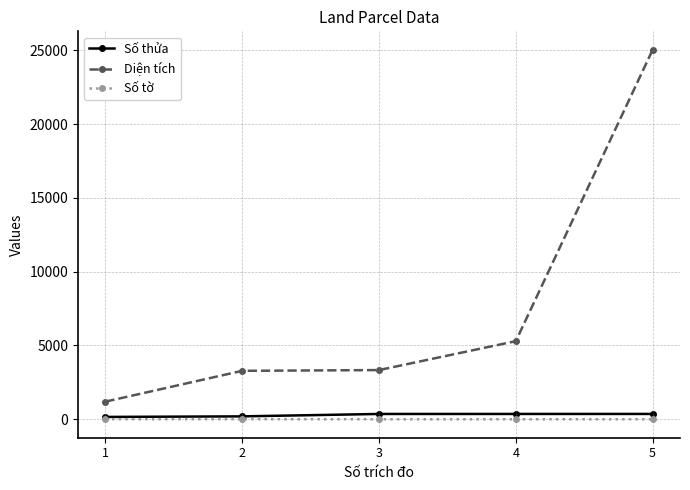

The Diện tích series shows 3282.0 at 2. True or false?

True